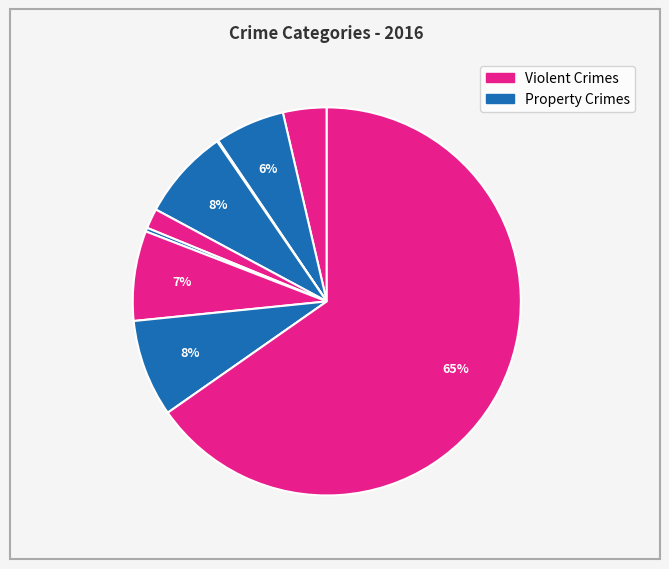

Count the number of slices in the pie.

9